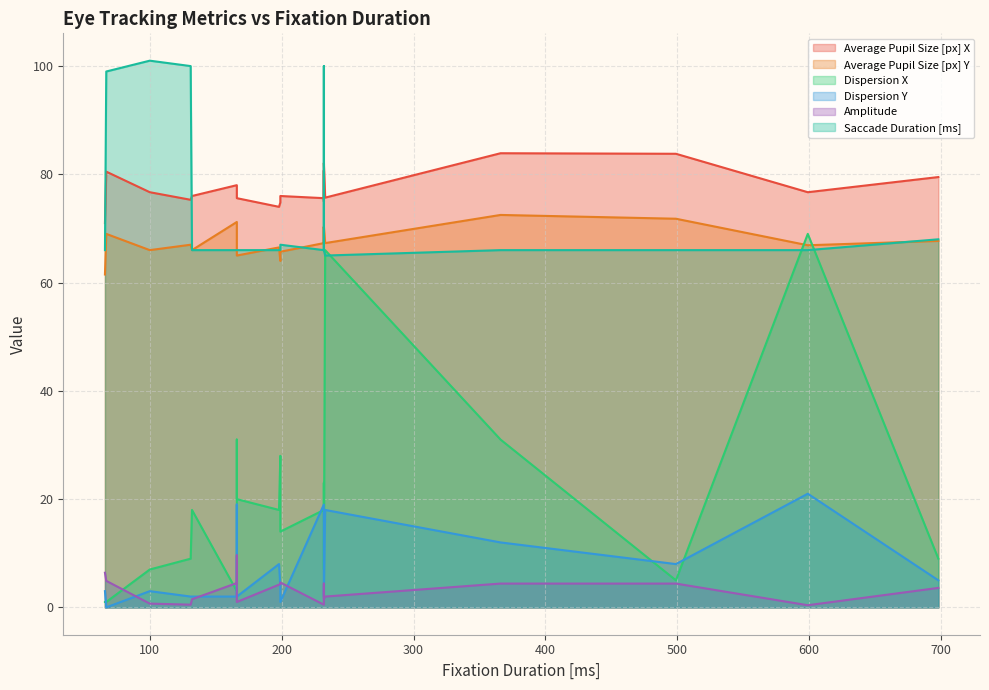

The Saccade Duration [ms] series shows 18.7 at 233. True or false?

False